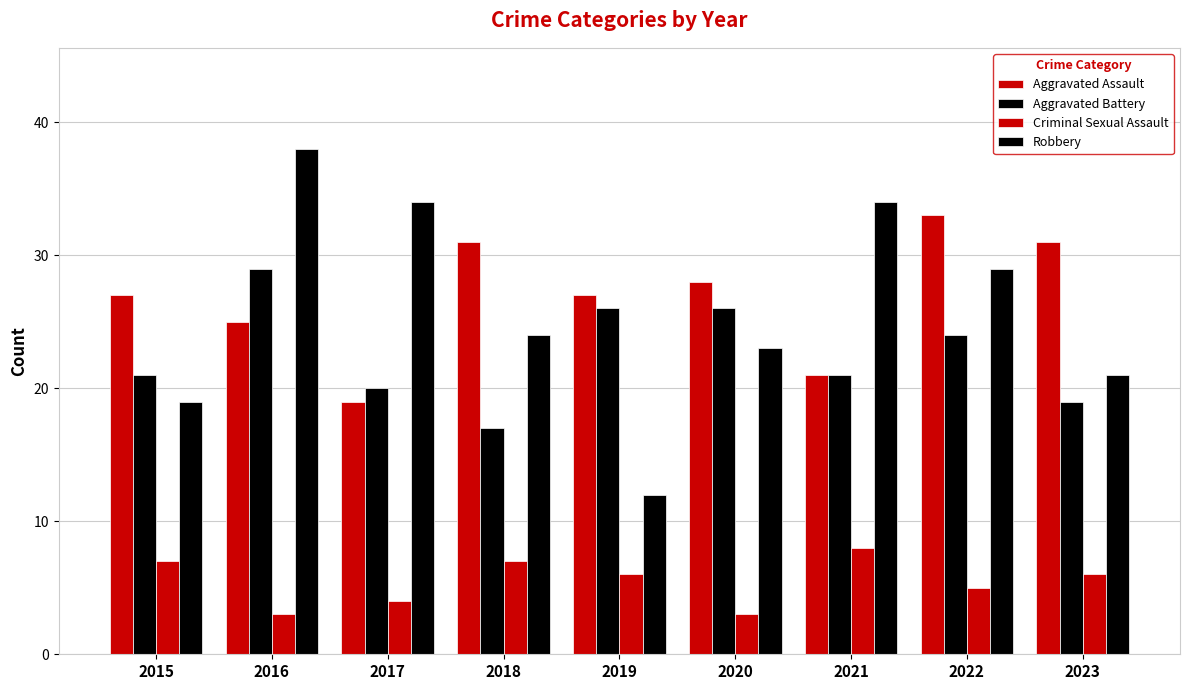

What is the maximum value shown in the chart?

38